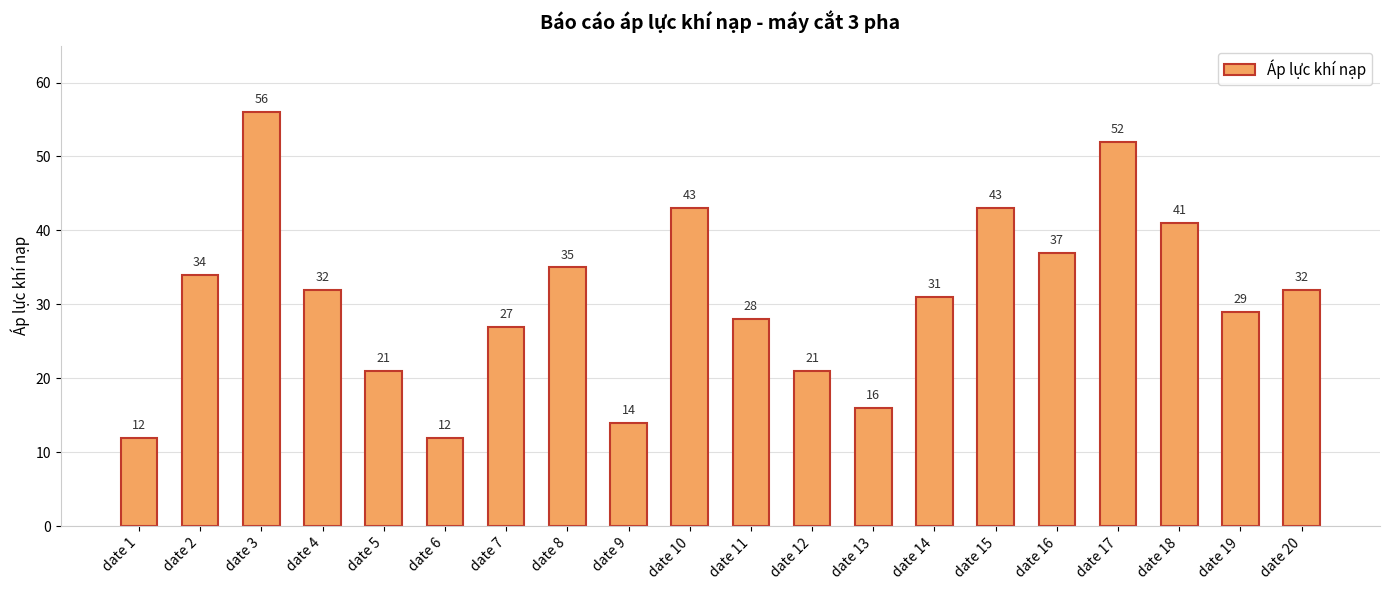

What is the ratio of the value at date 16 to the value at date 6?

3.1